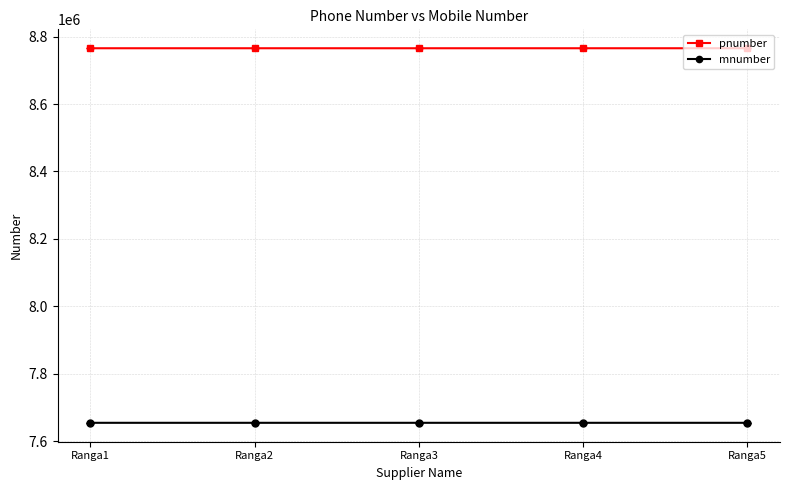

What is the total value across all series at Ranga5?

16419761